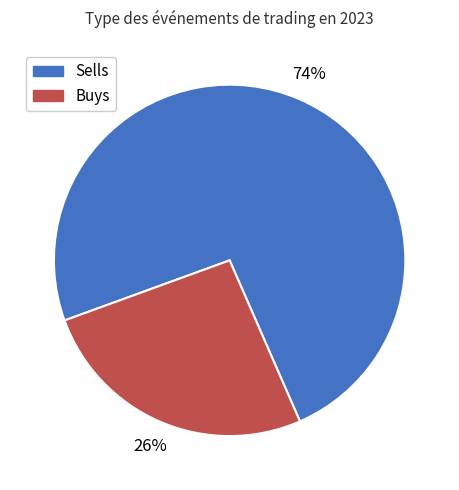

Does any single category account for the majority?

Yes